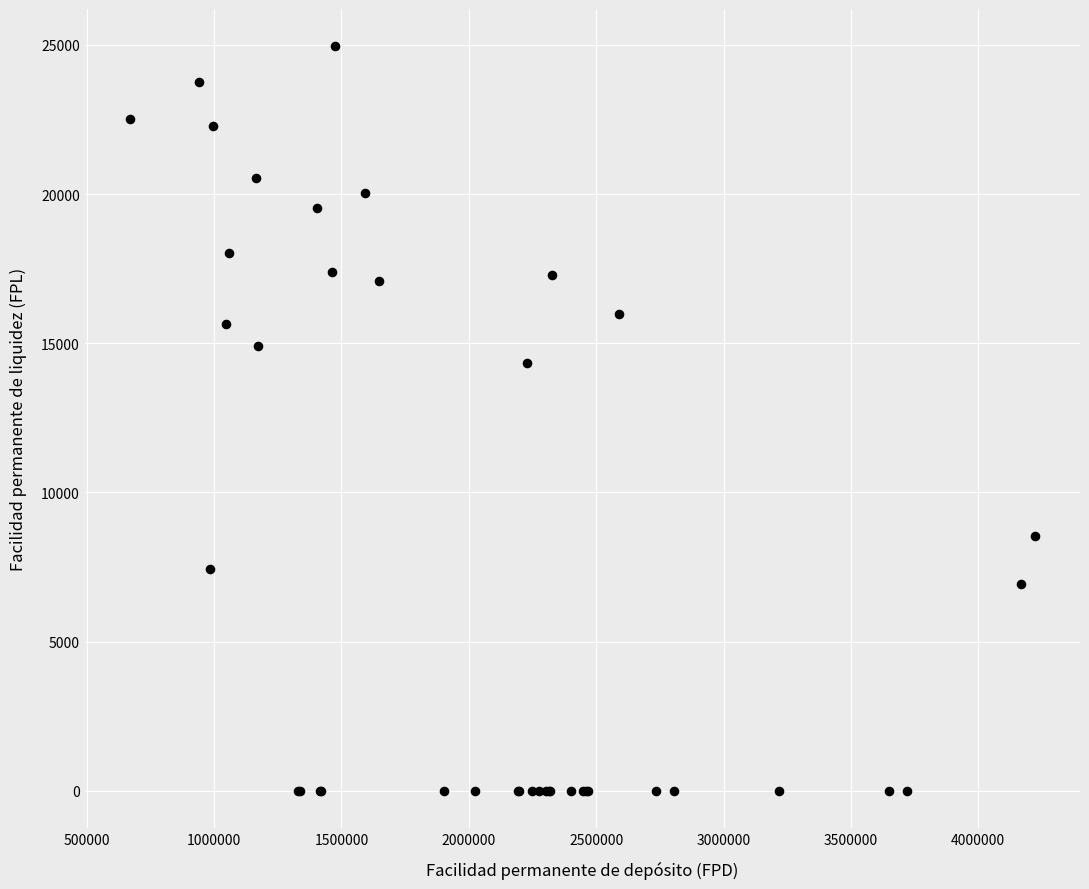

What Y value in the scatter plot is closest to 12475?

14333